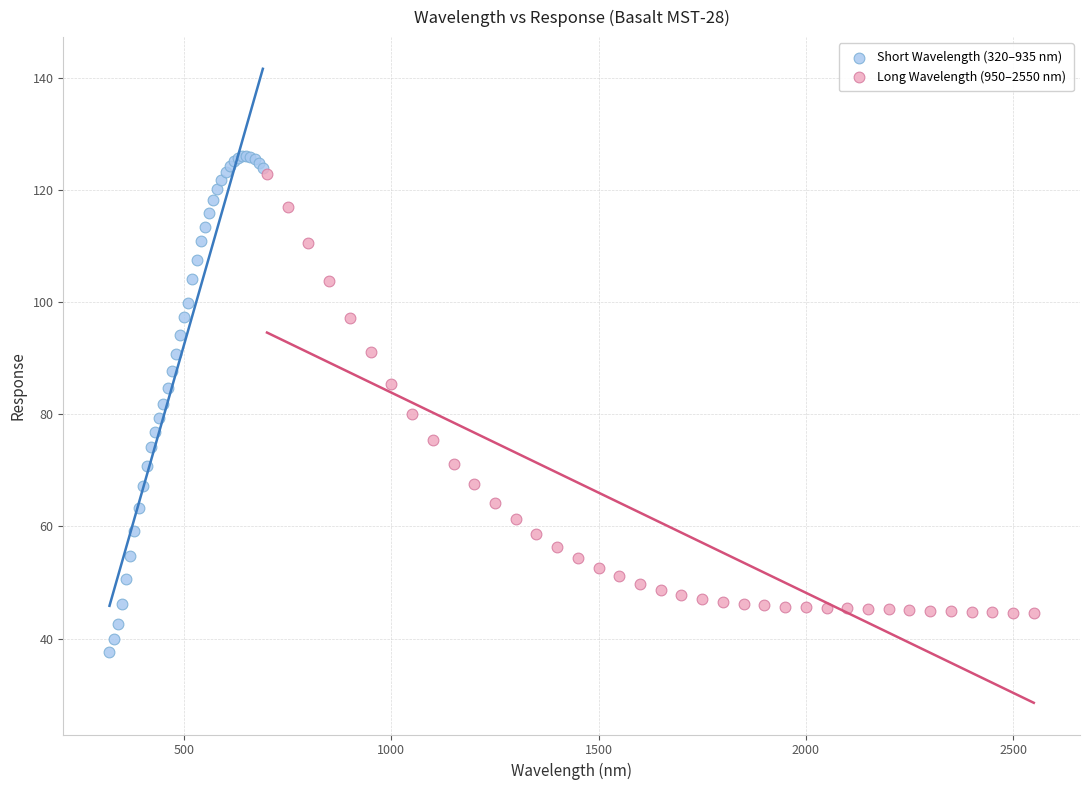

Which series reaches the minimum Y coordinate?

Short Wavelength (320–935 nm)